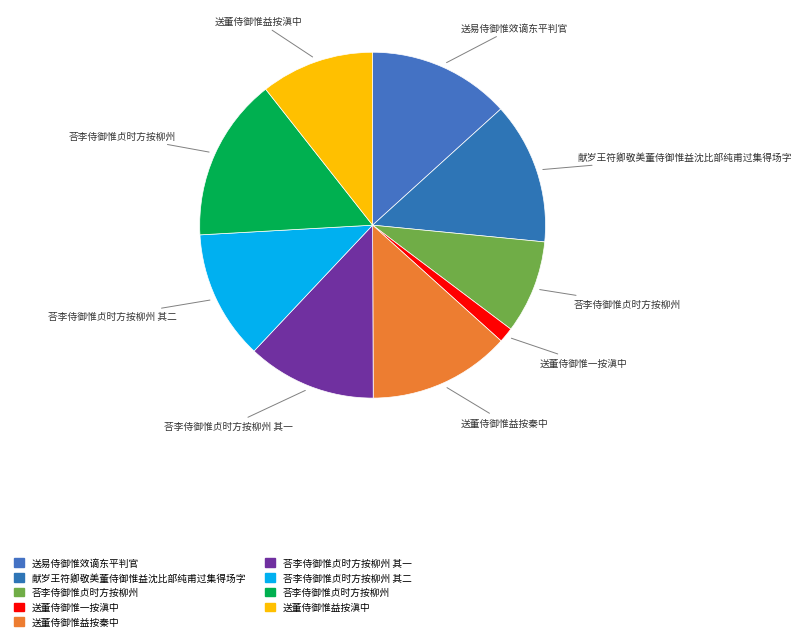

Which category has the biggest portion of the pie?

荅李侍御惟贞时方按柳州